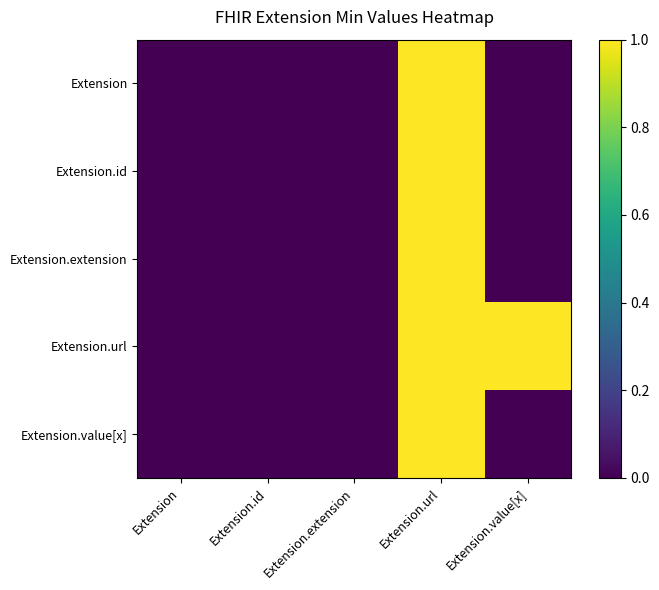

Reading left to right, extract all data points from this chart.

Extension: Extension=0	Extension.id=0	Extension.extension=0	Extension.url=1	Extension.value[x]=0
Extension.id: Extension=0	Extension.id=0	Extension.extension=0	Extension.url=1	Extension.value[x]=0
Extension.extension: Extension=0	Extension.id=0	Extension.extension=0	Extension.url=1	Extension.value[x]=0
Extension.url: Extension=0	Extension.id=0	Extension.extension=0	Extension.url=1	Extension.value[x]=1
Extension.value[x]: Extension=0	Extension.id=0	Extension.extension=0	Extension.url=1	Extension.value[x]=0